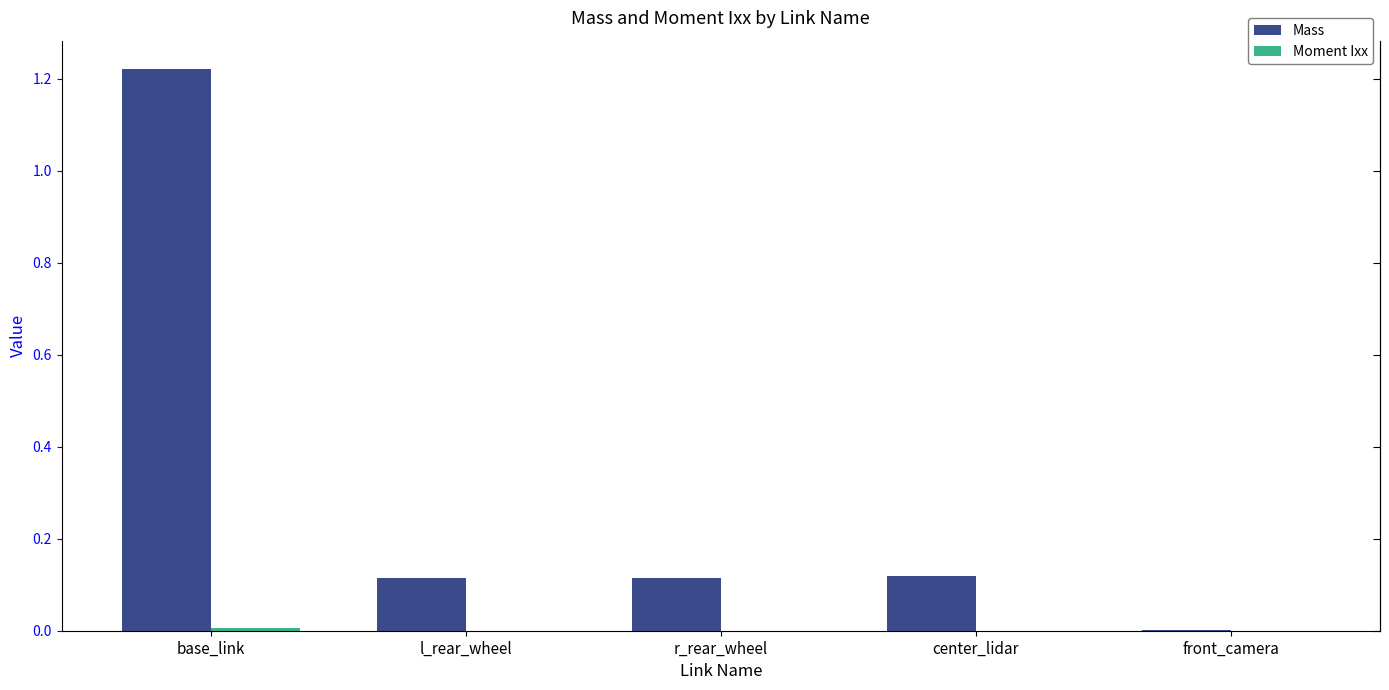

Reading left to right, extract all data points from this chart.

Mass: base_link=1.2	l_rear_wheel=0.1	r_rear_wheel=0.1	center_lidar=0.1	front_camera=0.0
Moment Ixx: base_link=0.0	l_rear_wheel=0.0	r_rear_wheel=0.0	center_lidar=0.0	front_camera=0.0